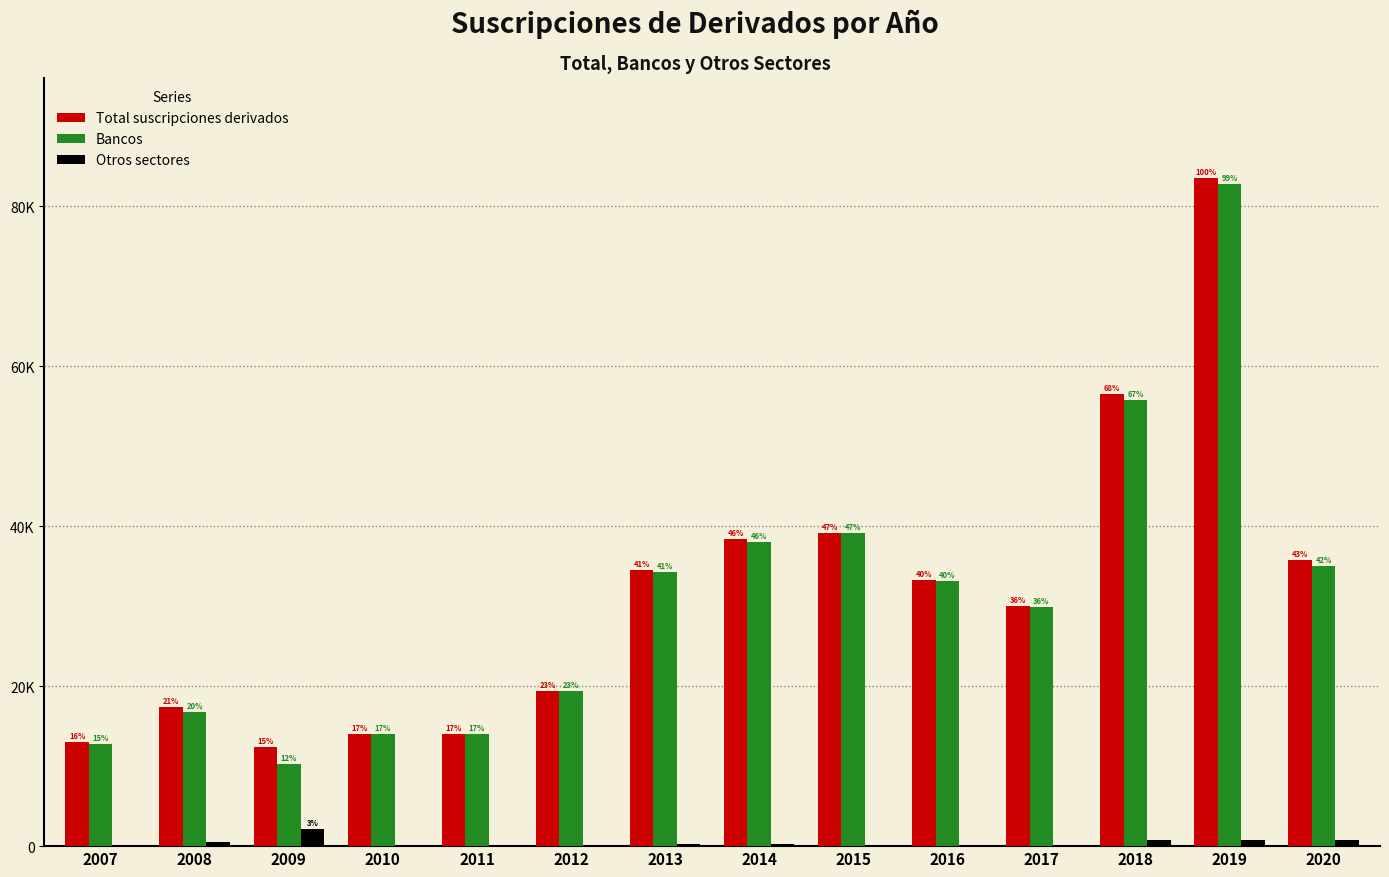

What are all the series names shown in the legend?

Total suscripciones derivados, Bancos, Otros sectores